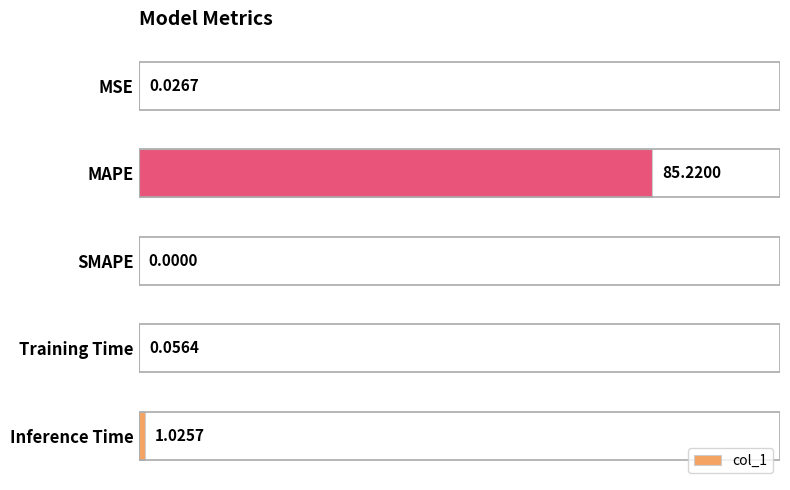

At which label is the value closest to 42?

Inference Time